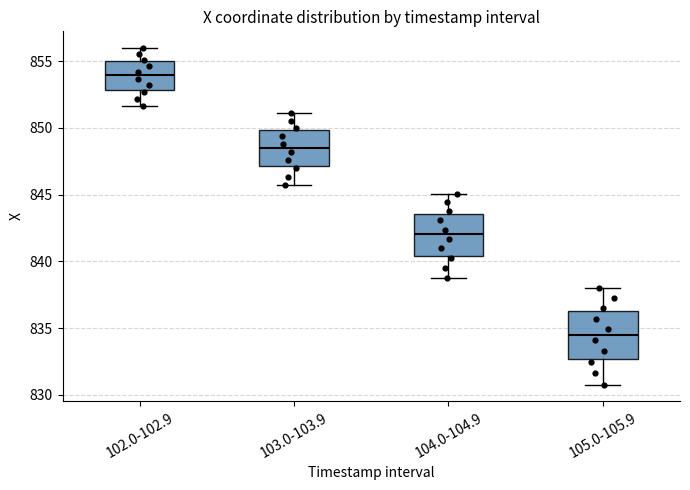

Reading left to right, transcribe this box plot: for each box, give where its median line is, the range the box spans, and where its two whiskers end, as read against the y-axis. The values are not printed on the chart, so give them approximately, as read against the axis.

102.0-102.9: median 854.0, box 853.0 to 855.0, whiskers 851.5 to 856.0
103.0-103.9: median 848.5, box 847.0 to 850.0, whiskers 845.5 to 851.0
104.0-104.9: median 842.0, box 840.5 to 843.5, whiskers 839.0 to 845.0
105.0-105.9: median 834.5, box 832.5 to 836.5, whiskers 831.0 to 838.0